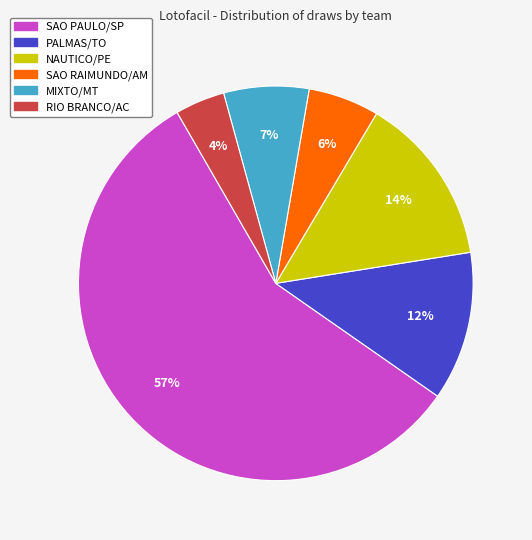

To the nearest percent, what percentage of the pie is MIXTO/MT?

7%